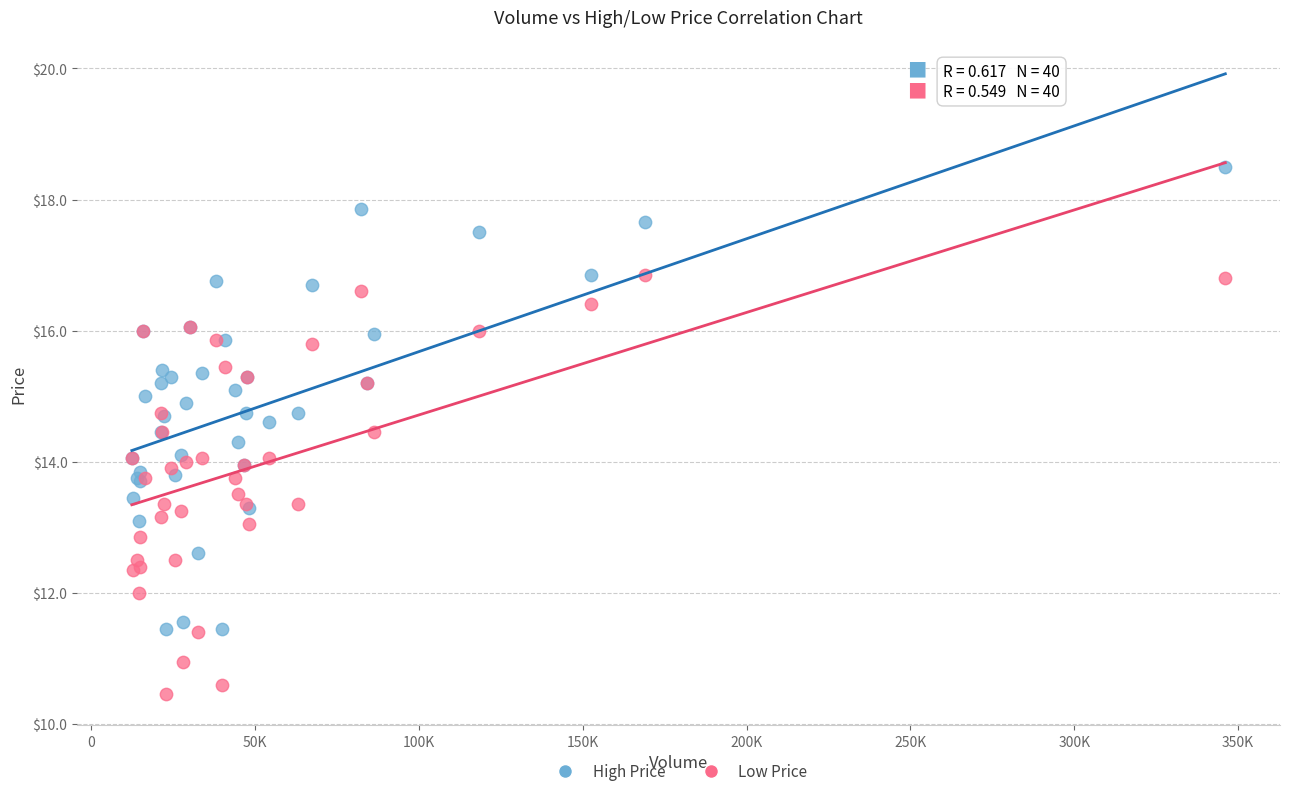

What are all the series names shown in the legend?

High Price, Low Price